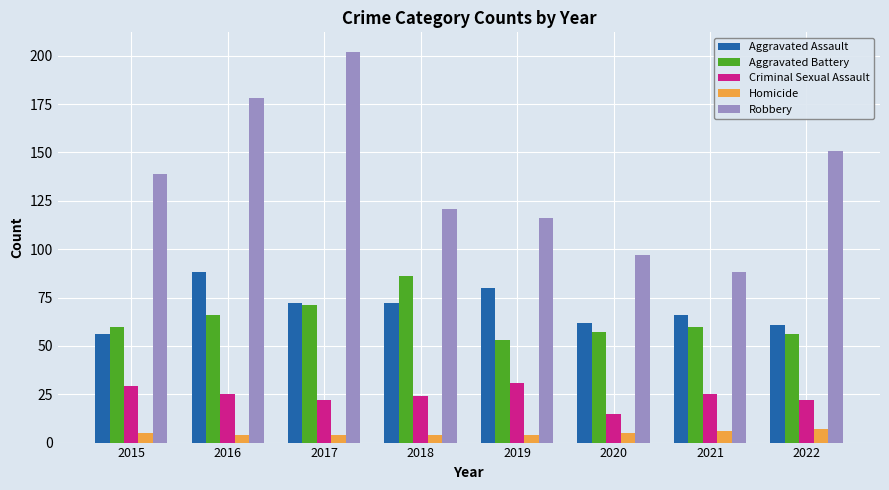

Are the bars grouped side by side (vs. stacked)?

Yes